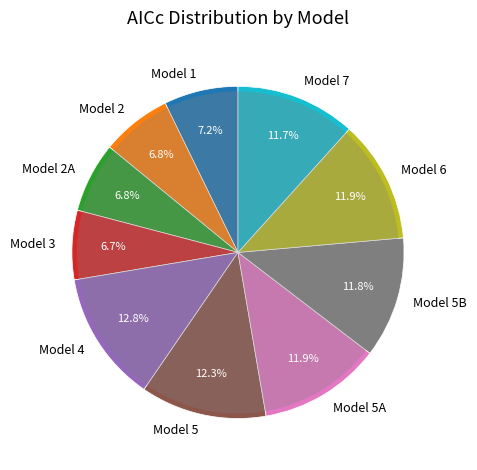

True or false: Model 5 accounts for 22% of the total.

False